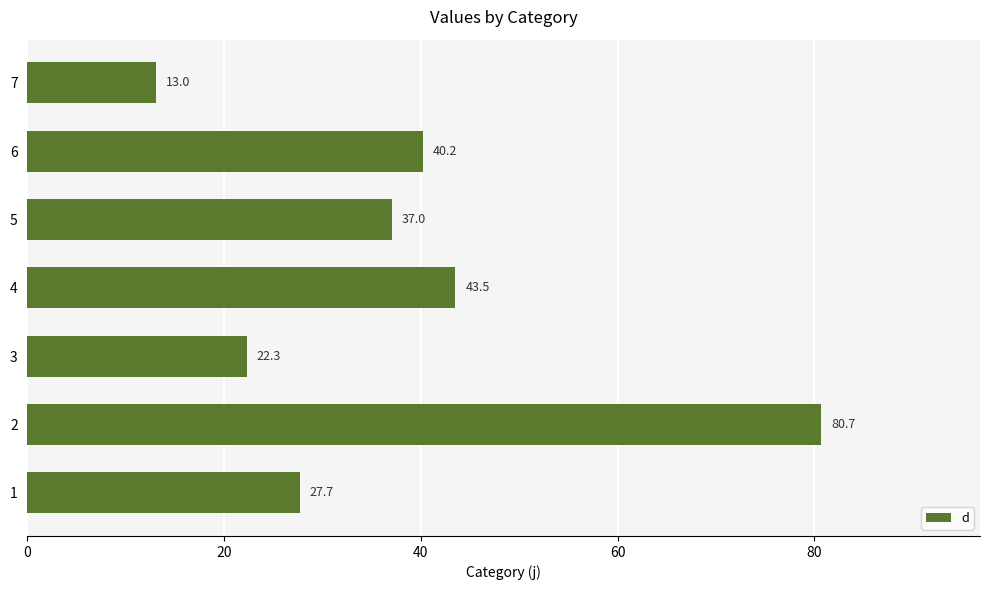

Rank the categories by value from lowest to highest.

7, 3, 1, 5, 6, 4, 2